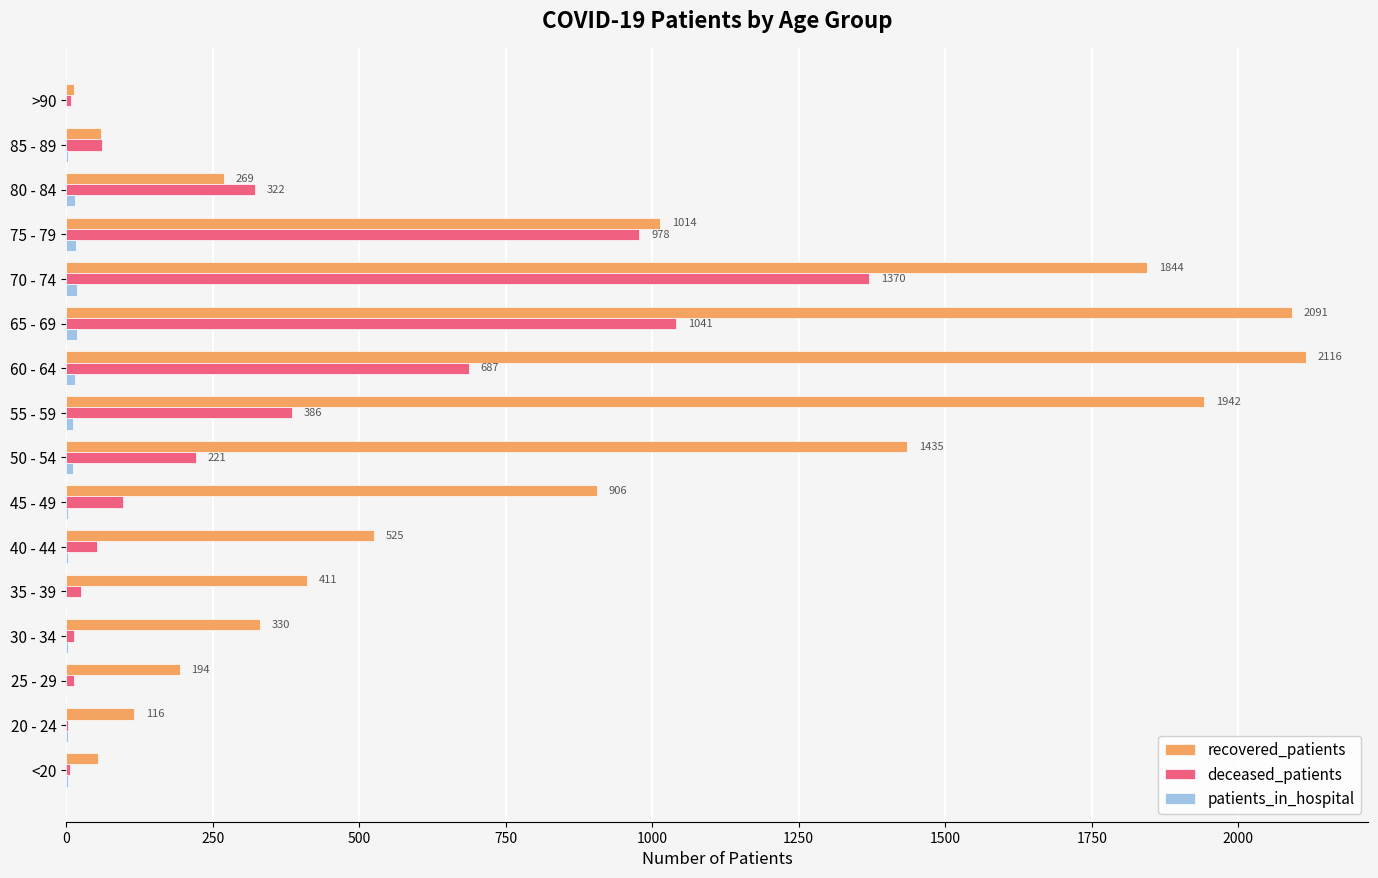

At which category is the sum across all series the highest?

70 - 74